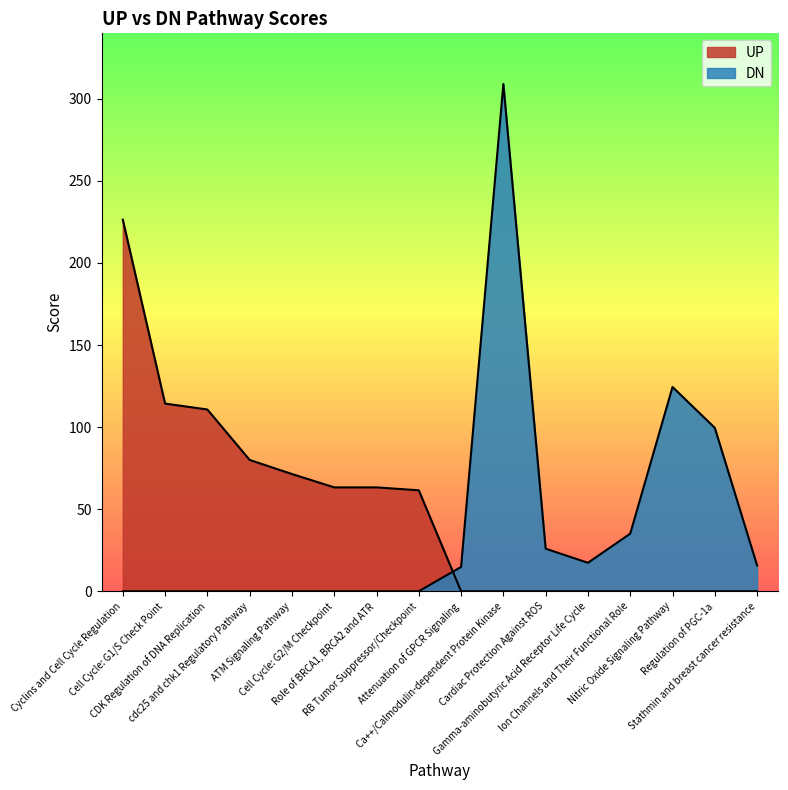

Which series changed the most between cdc25 and chk1 Regulatory Pathway and Attenuation of GPCR Signaling?

UP